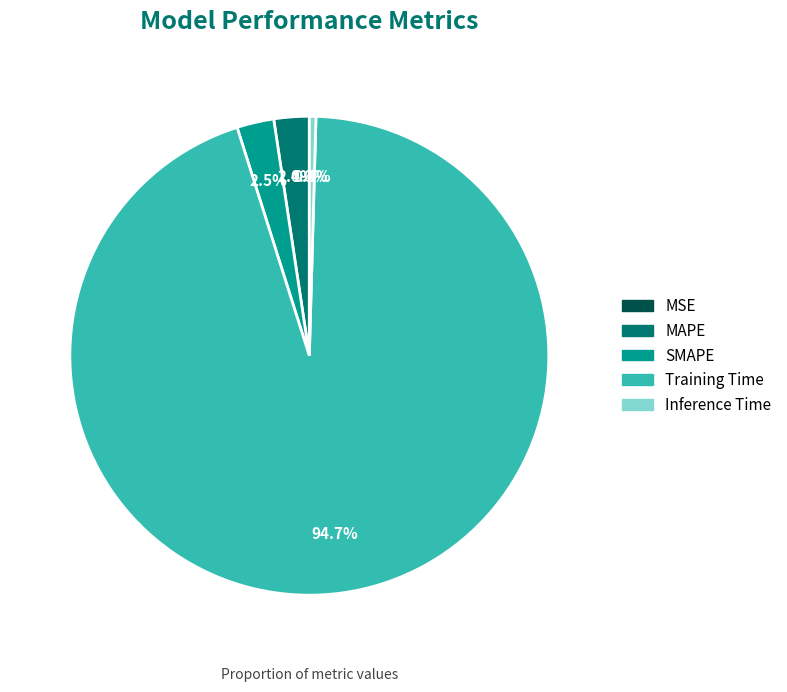

Combined, do Training Time and Inference Time account for over 50%?

Yes